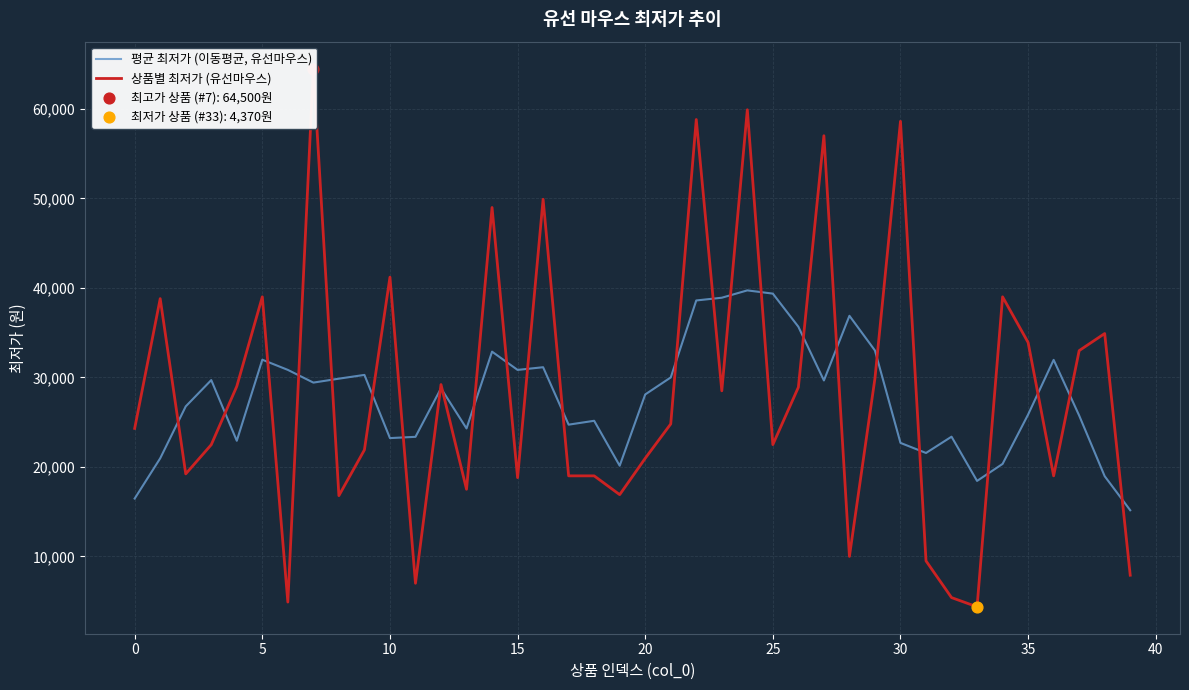

Which series reaches the maximum Y coordinate?

상품별 최저가 (유선마우스)